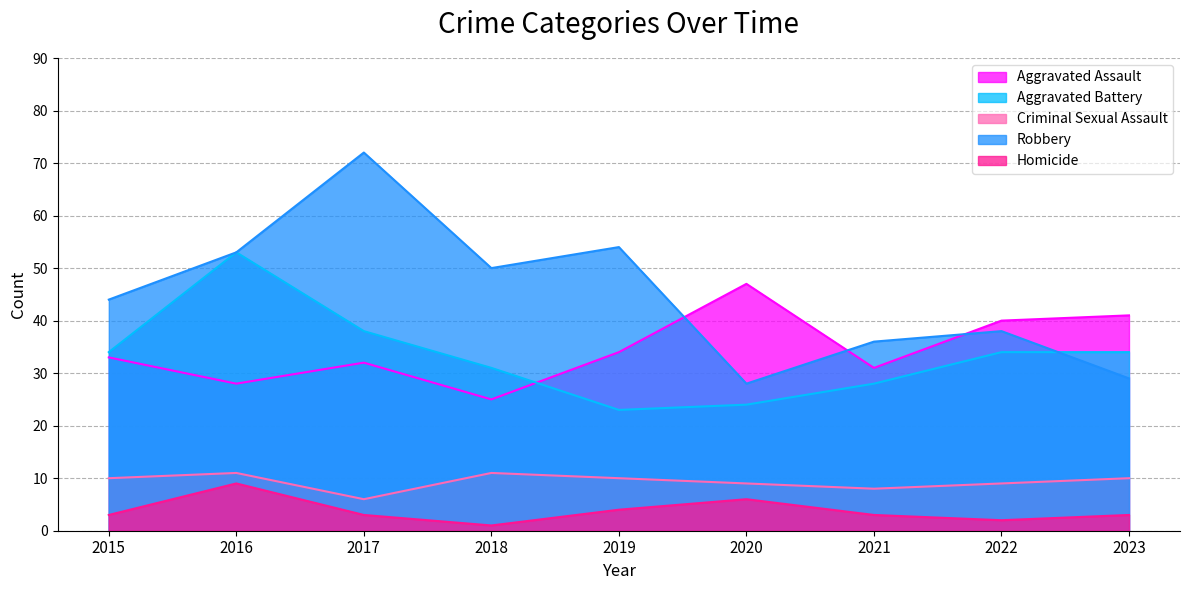

Which has a higher value, 2018 or 2017?

2017